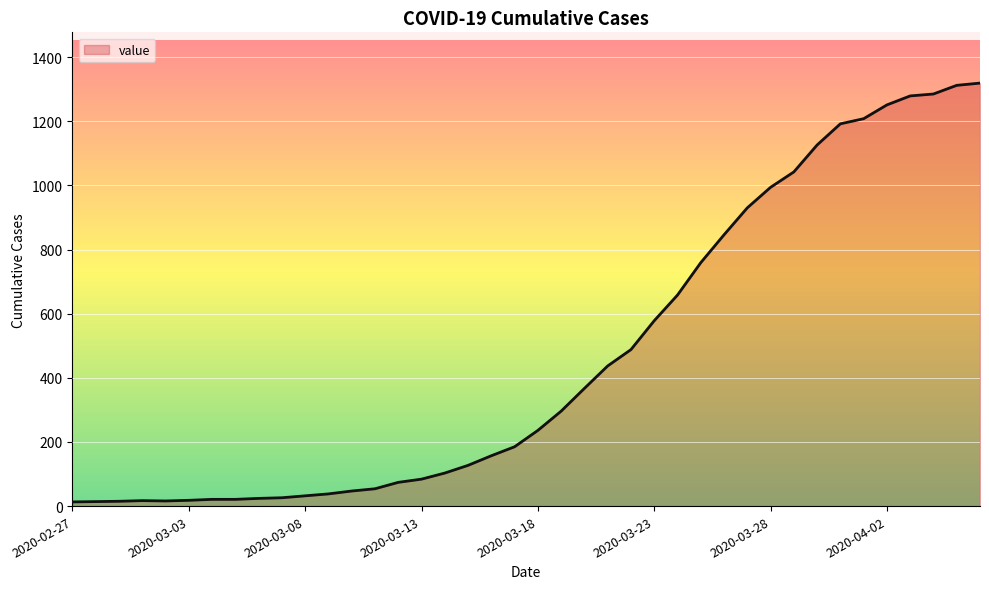

What is the average value?

467